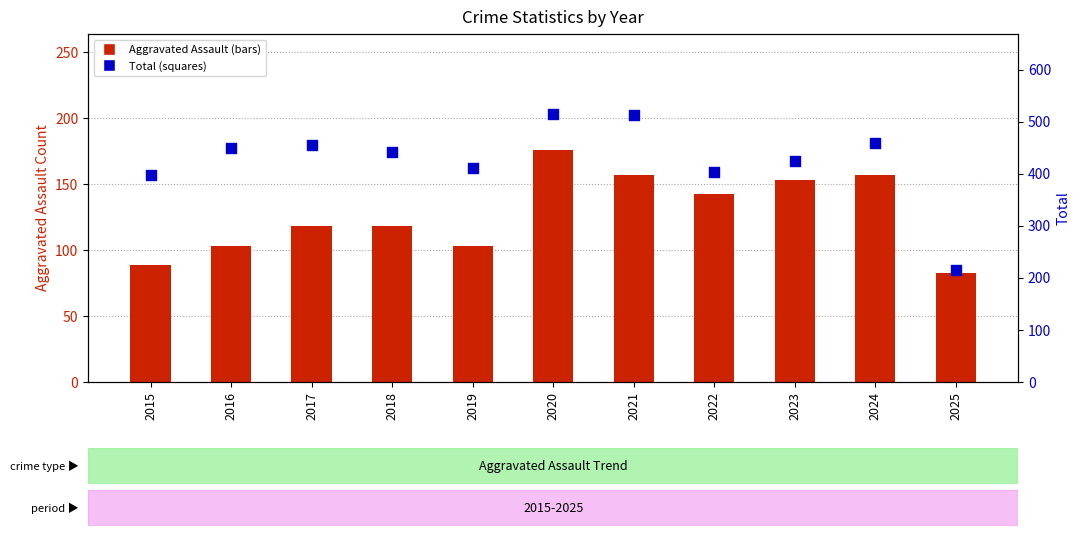

Which series contains the highest Y value?

Total